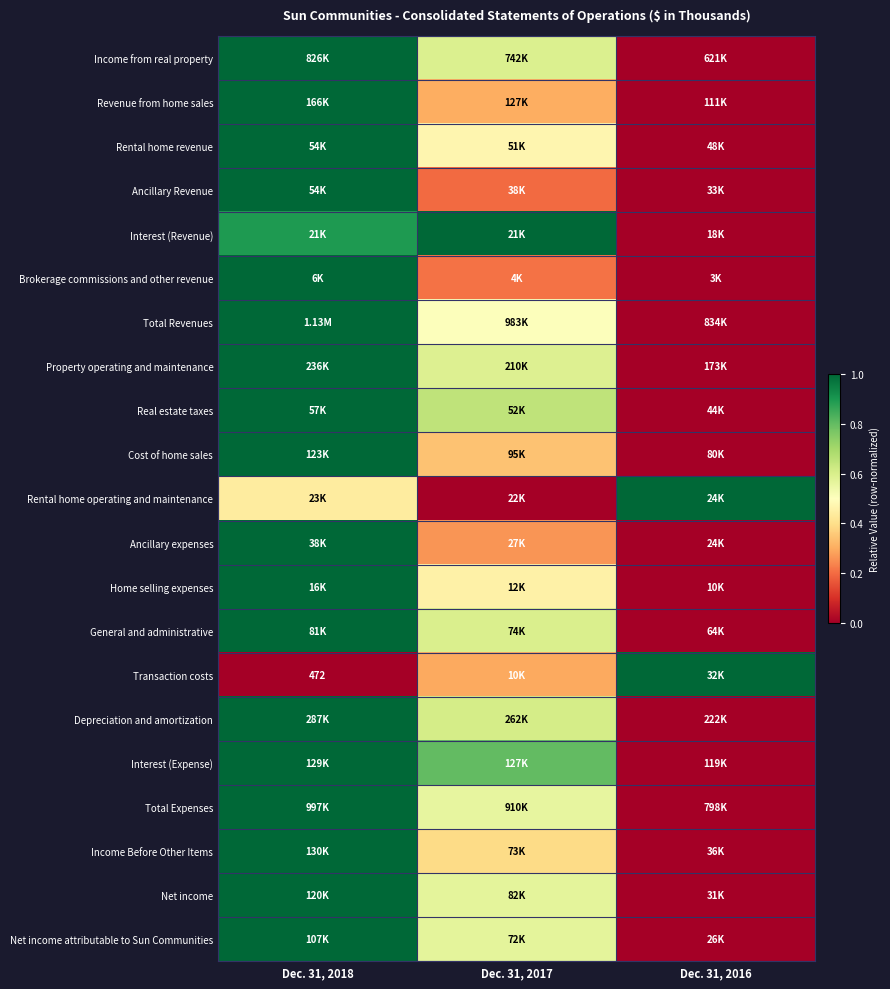

What is the sum of all Income Before Other Items values?

1.4